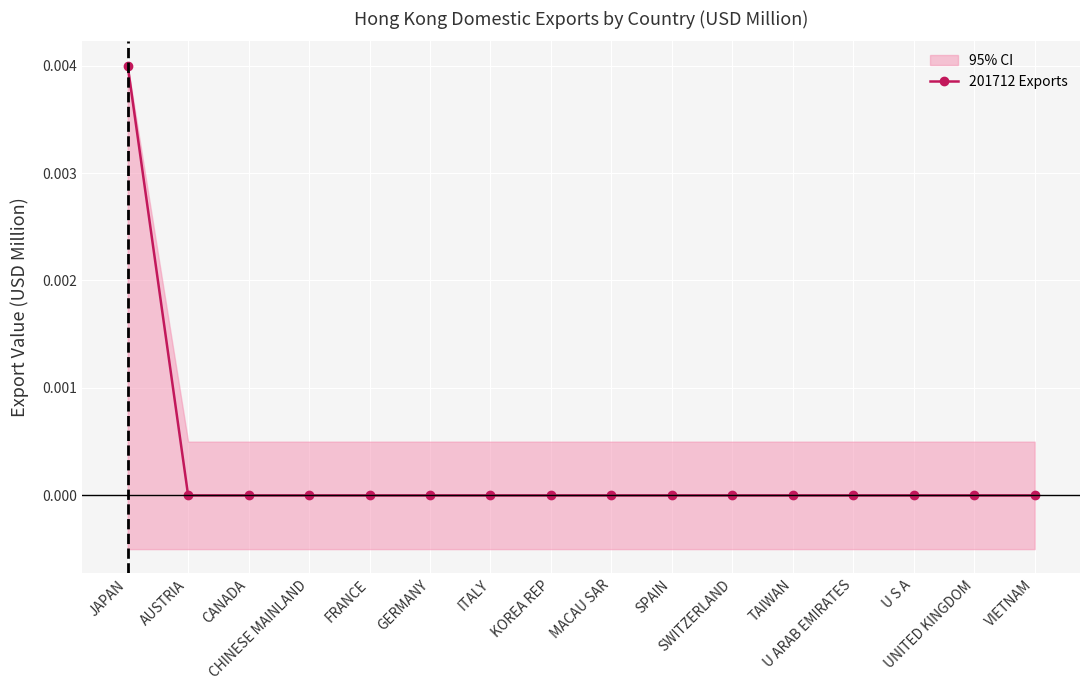

Does the chart display data point markers on the line(s)?

Yes